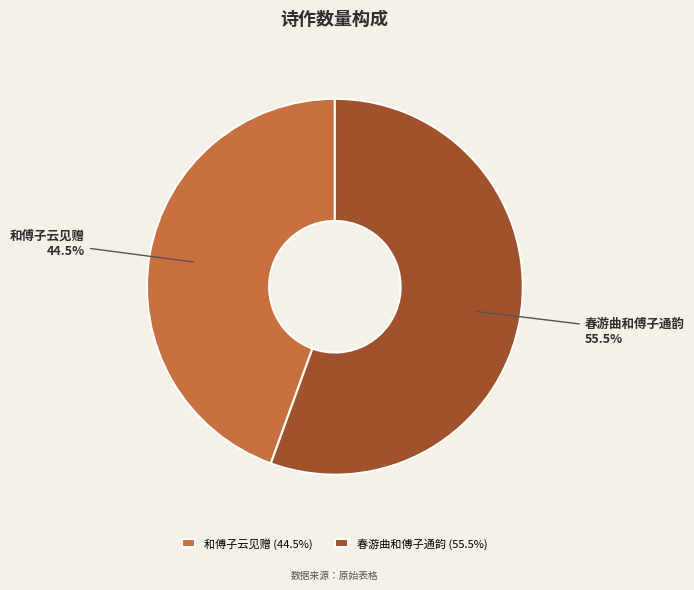

Approximately how many times larger is the value at 和傅子云见赠 compared to 春游曲和傅子通韵?

0.8